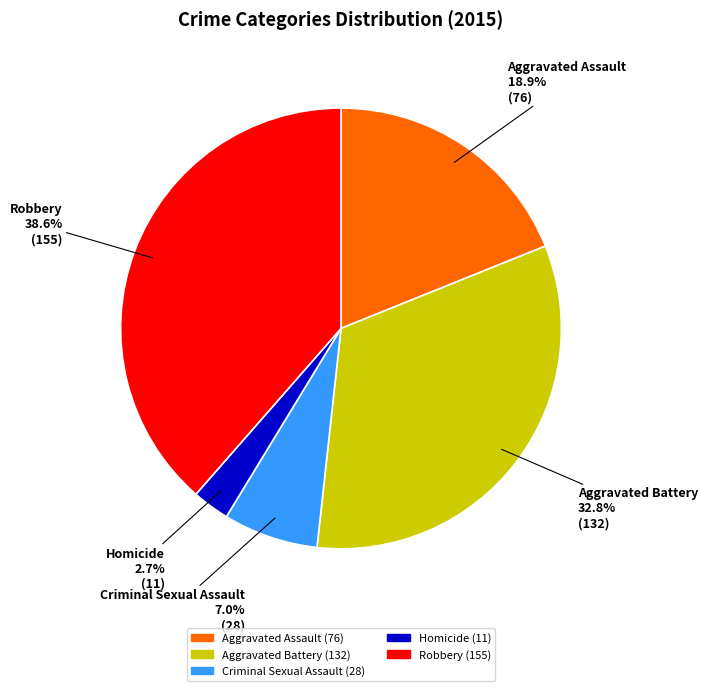

Which has a higher value, Criminal Sexual Assault or Aggravated Assault?

Aggravated Assault